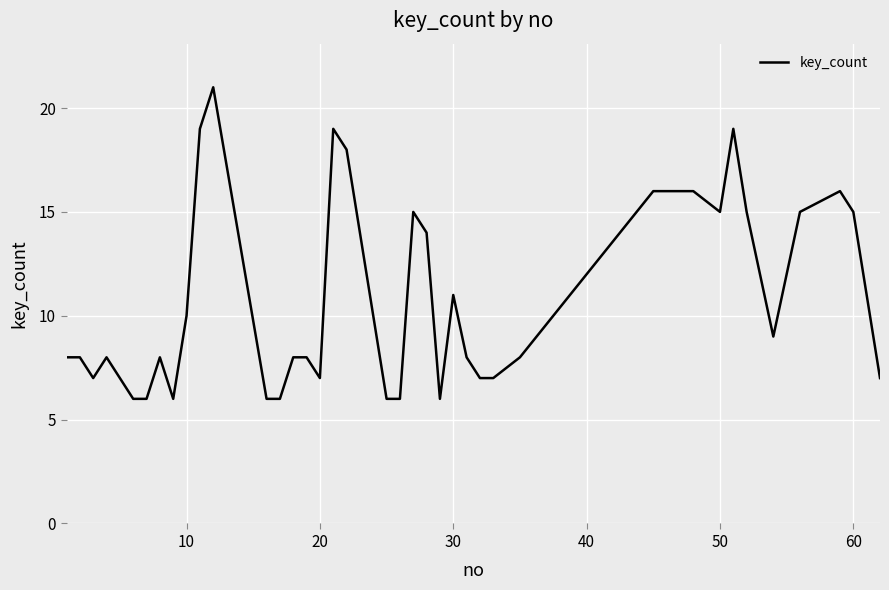

What is the maximum value shown in the chart?

21